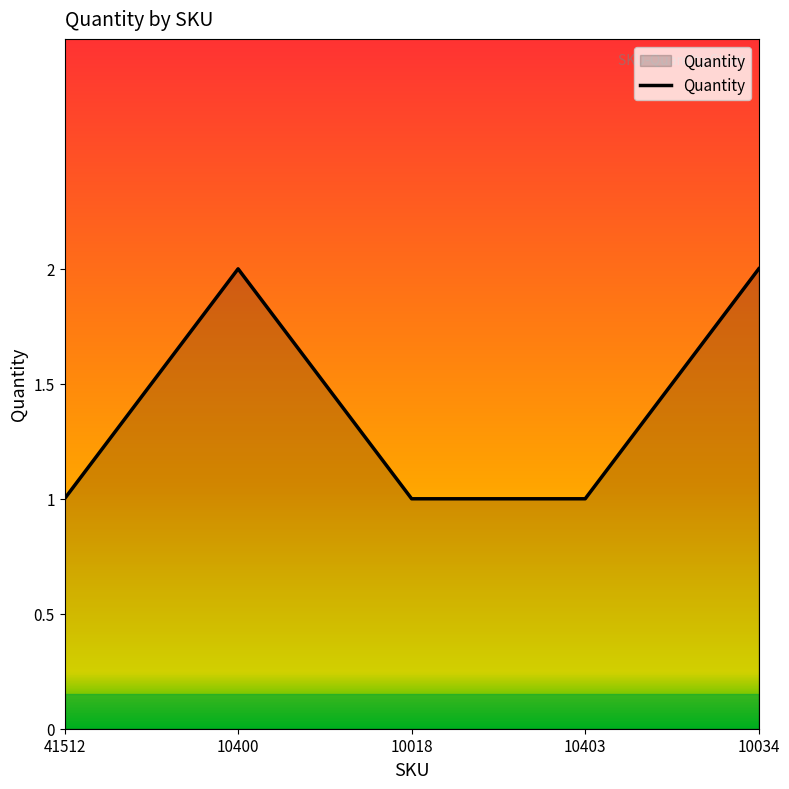

True or false: the data shows 1 at 10400.

False